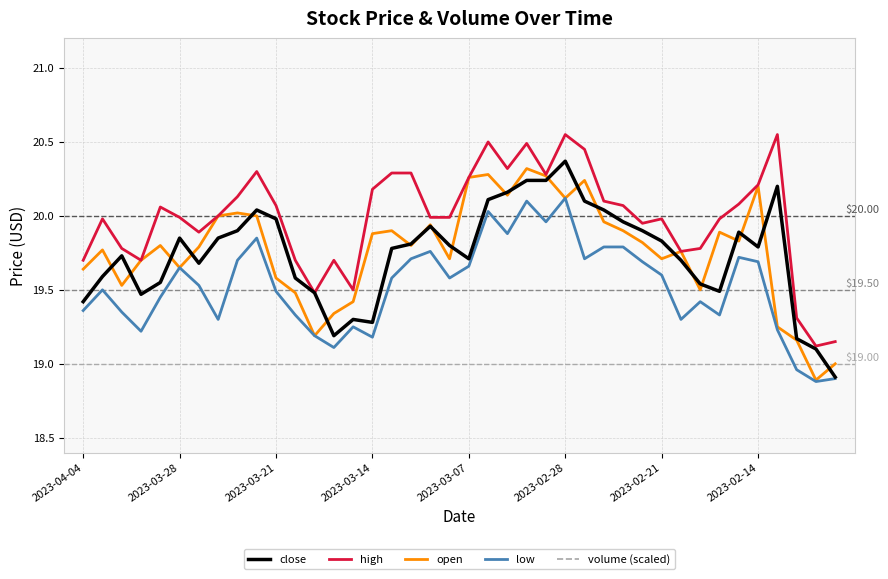

What position from the left is 26?

27